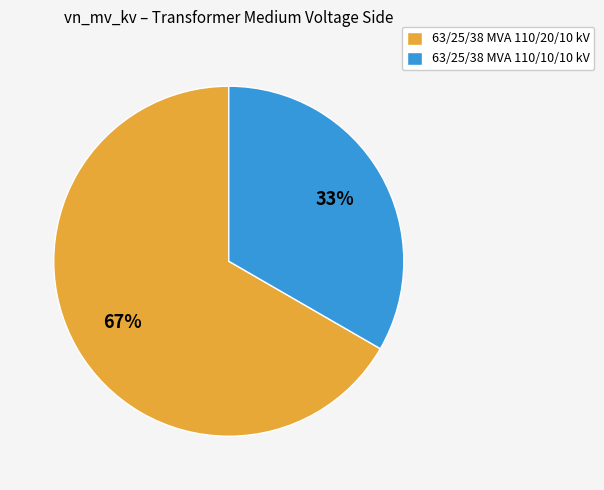

The 63/25/38 MVA 110/20/10 kV slice represents 67% of the pie. True or false?

True